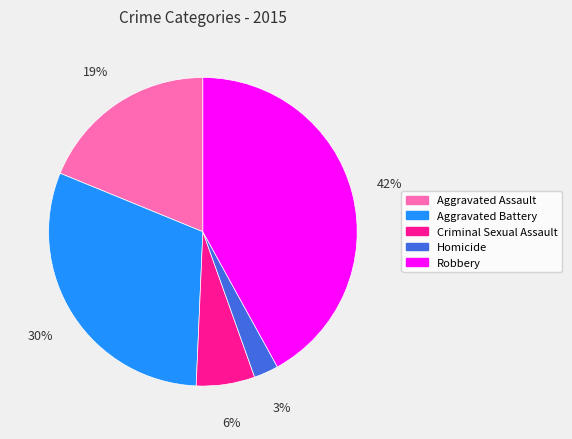

Is the sum of Criminal Sexual Assault and Aggravated Assault greater than half?

No